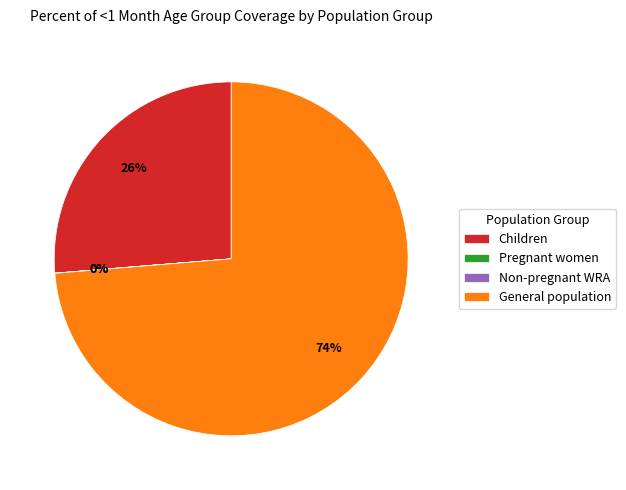

To the nearest percent, what is the combined percentage of Children and General population?

100%